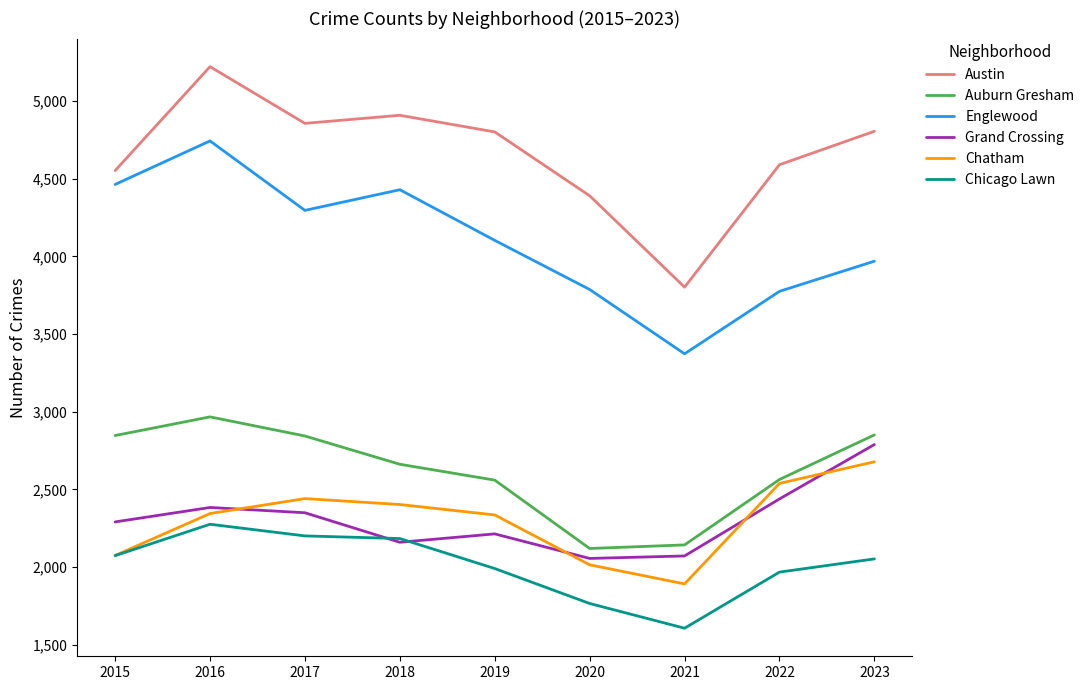

True or false: Auburn Gresham has more than 2 points higher than both neighbors.

False